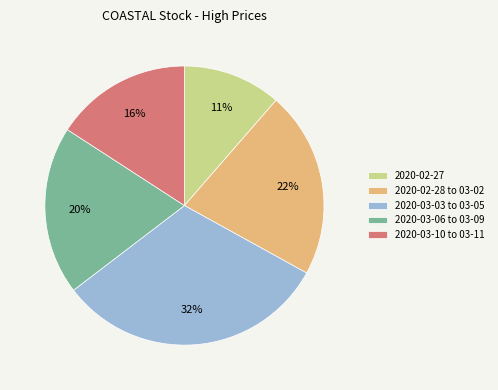

What is the largest slice in the pie chart?

2020-03-03 to 03-05